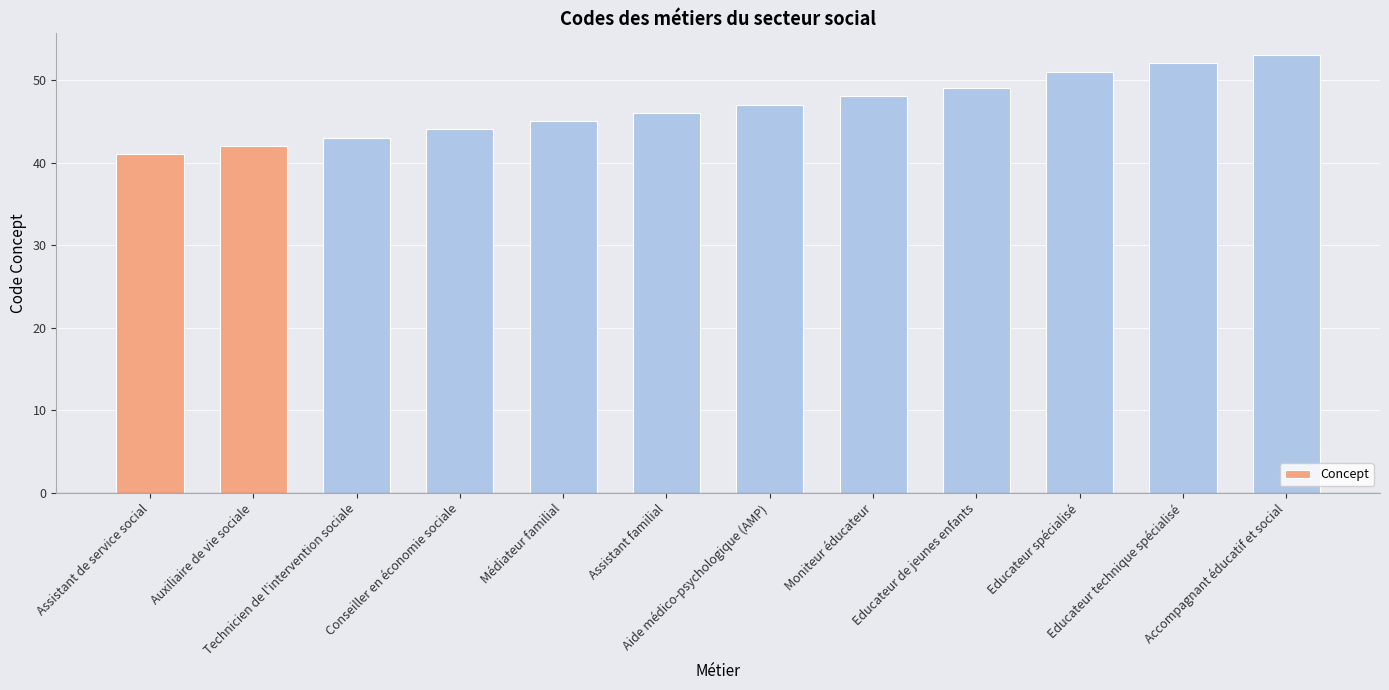

Reading right to left, transcribe all the data shown in this chart.

Accompagnant éducatif et social=53	Educateur technique spécialisé=52	Educateur spécialisé=51	Educateur de jeunes enfants=49	Moniteur éducateur=48	Aide médico-psychologique (AMP)=47	Assistant familial=46	Médiateur familial=45	Conseiller en économie sociale=44	Technicien de l'intervention sociale=43	Auxiliaire de vie sociale=42	Assistant de service social=41